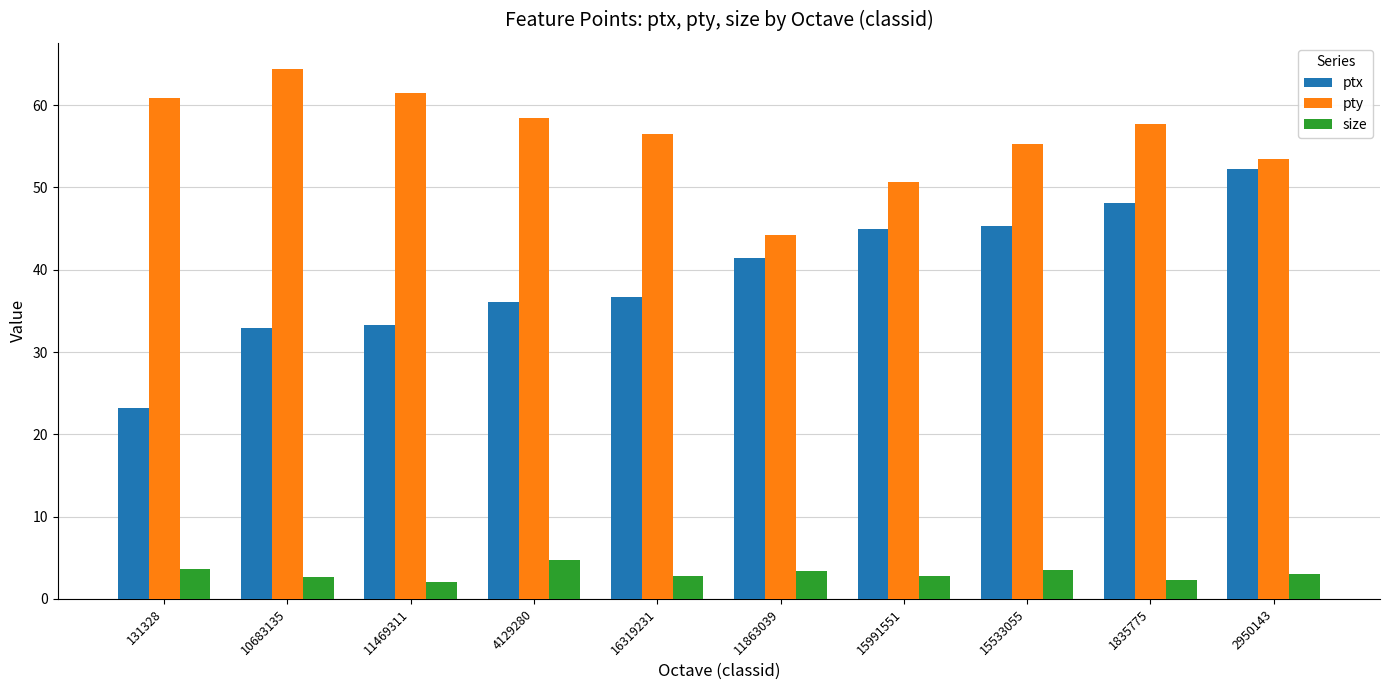

What are all the series names shown in the legend?

ptx, pty, size